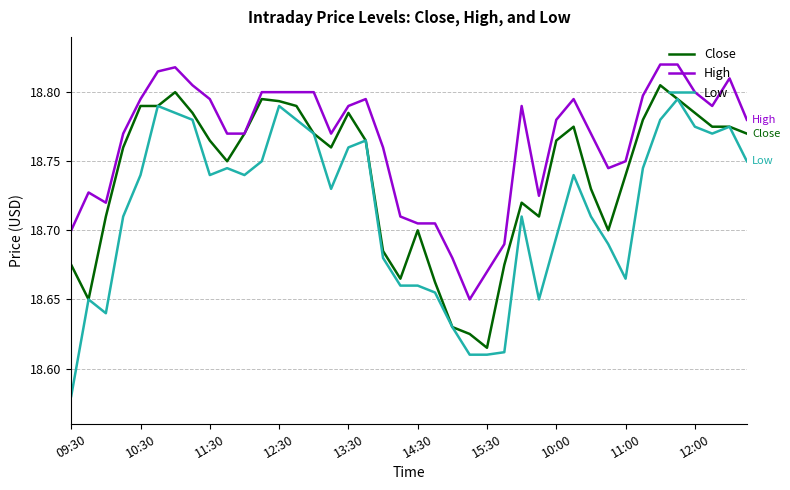

List the series in order of their overall mean, lowest first.

Low, Close, High